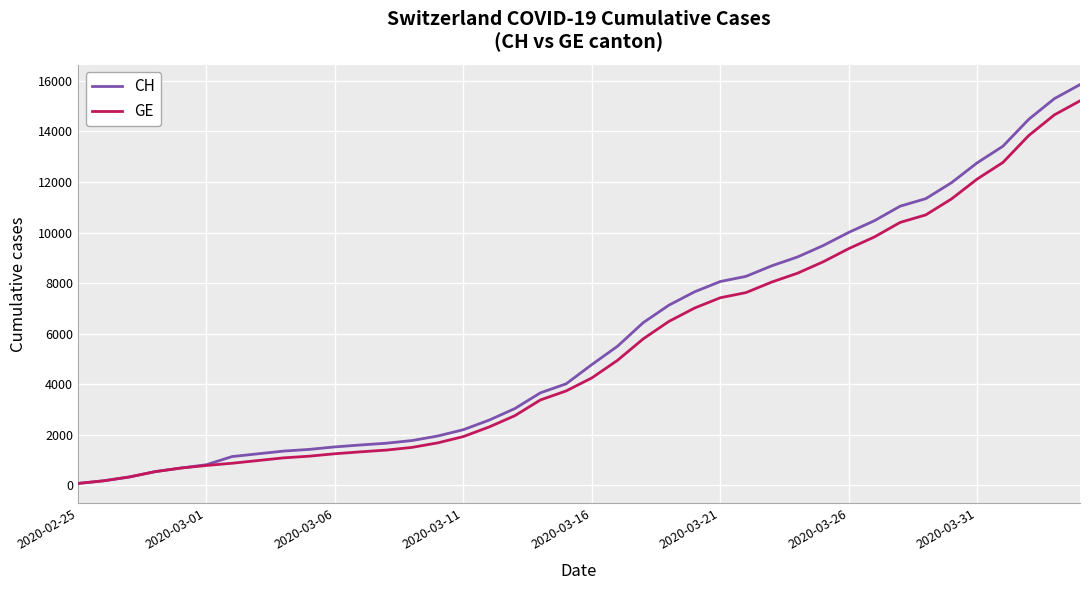

Which series has the widest spread of values?

CH